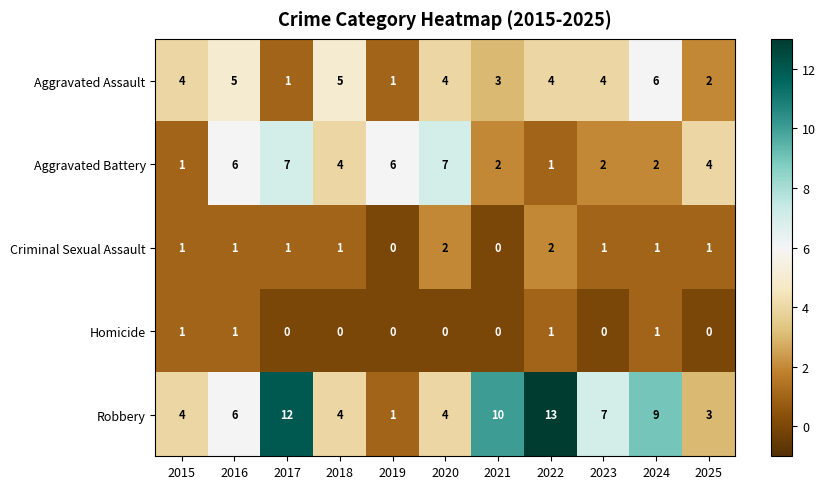

Which series has the widest spread of values?

Robbery